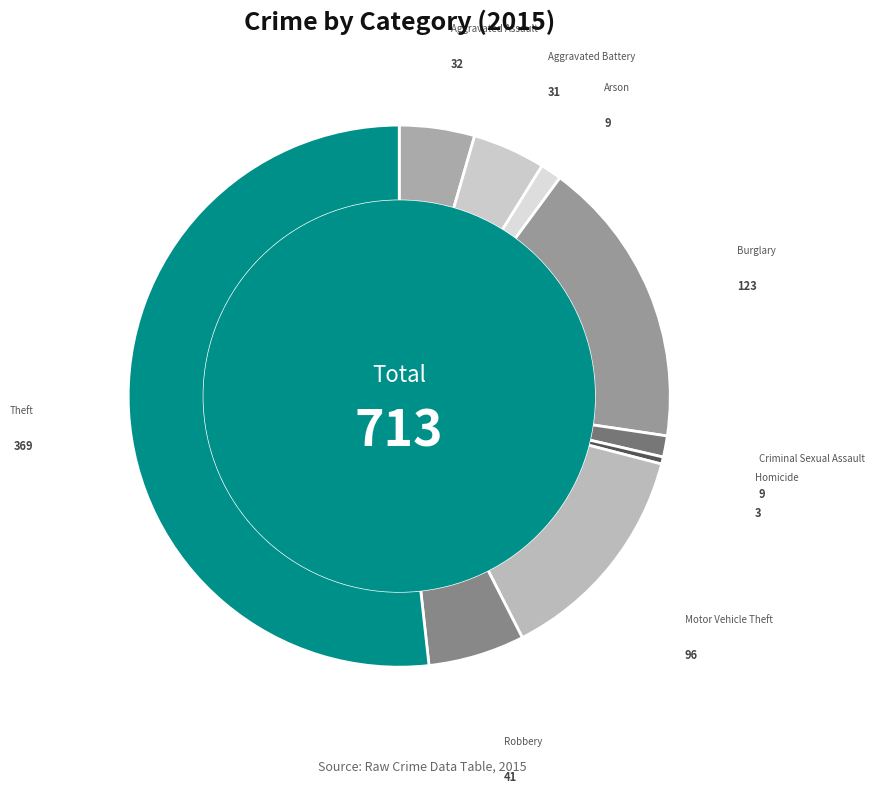

Which slice is the smallest?

Homicide